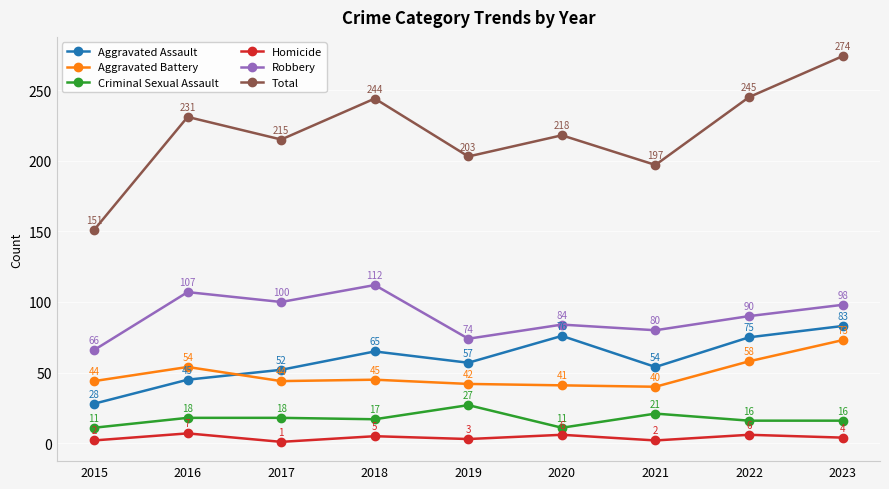

How many interior local valleys does the Homicide series have?

3